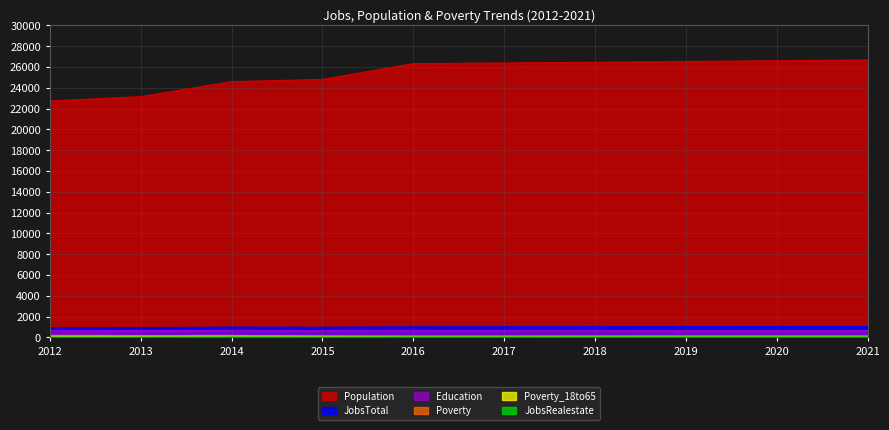

True or false: Education has a value of 378 at 2012.

False